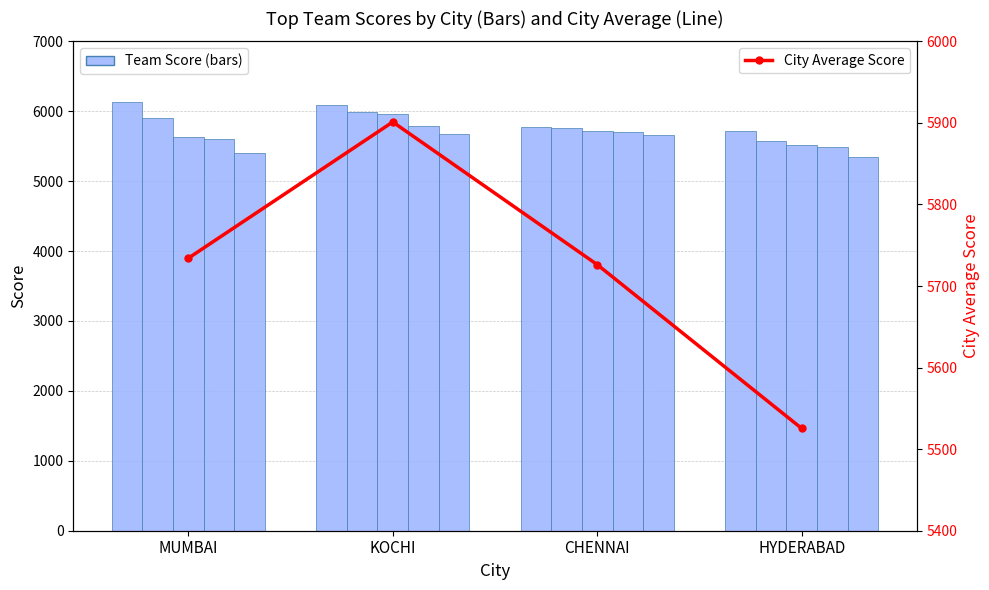

What is the difference between the maximum and minimum values in the City Average Score series?

375.8